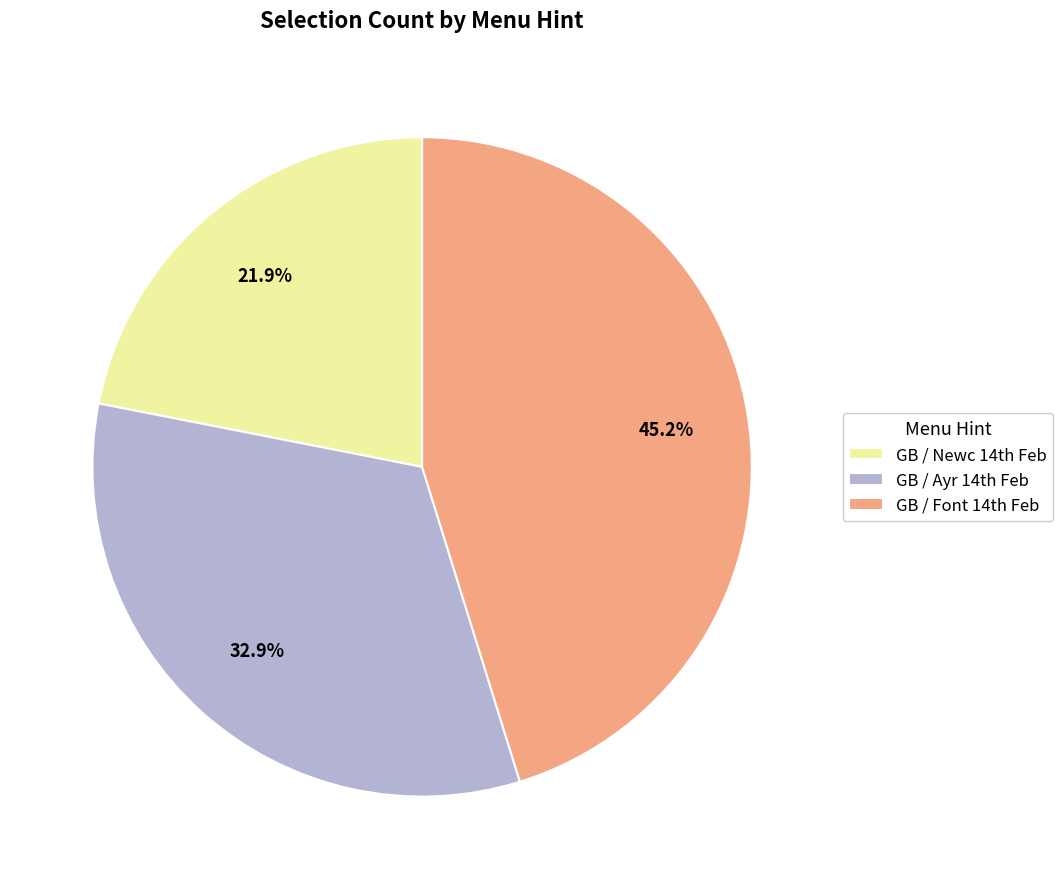

How many segments does this pie chart have?

3